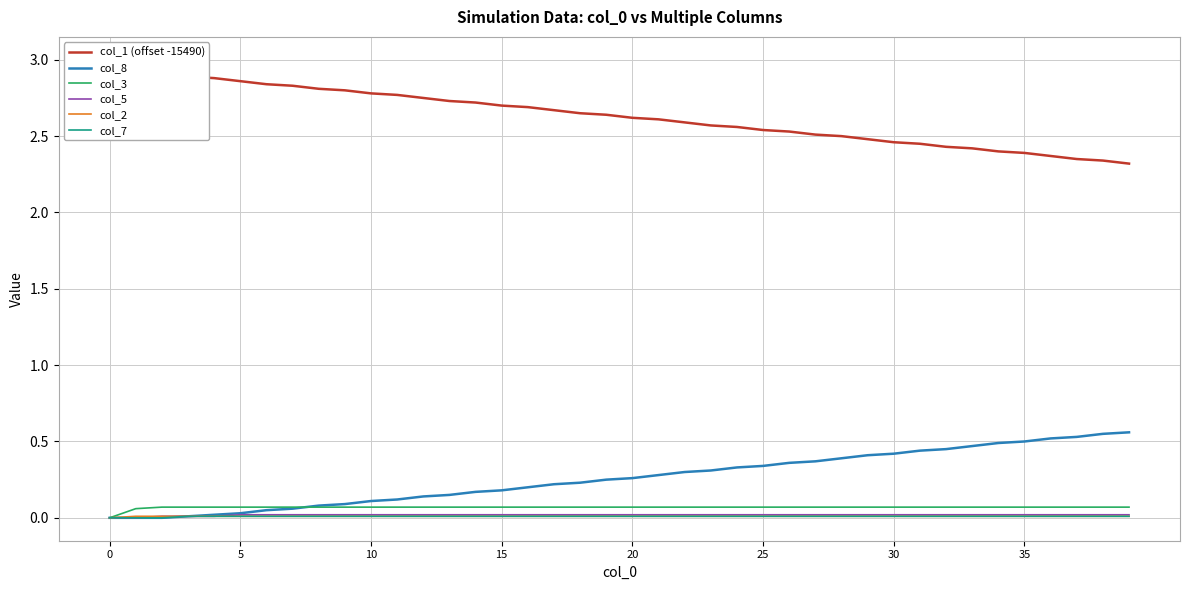

How many lines are shown in the chart?

6